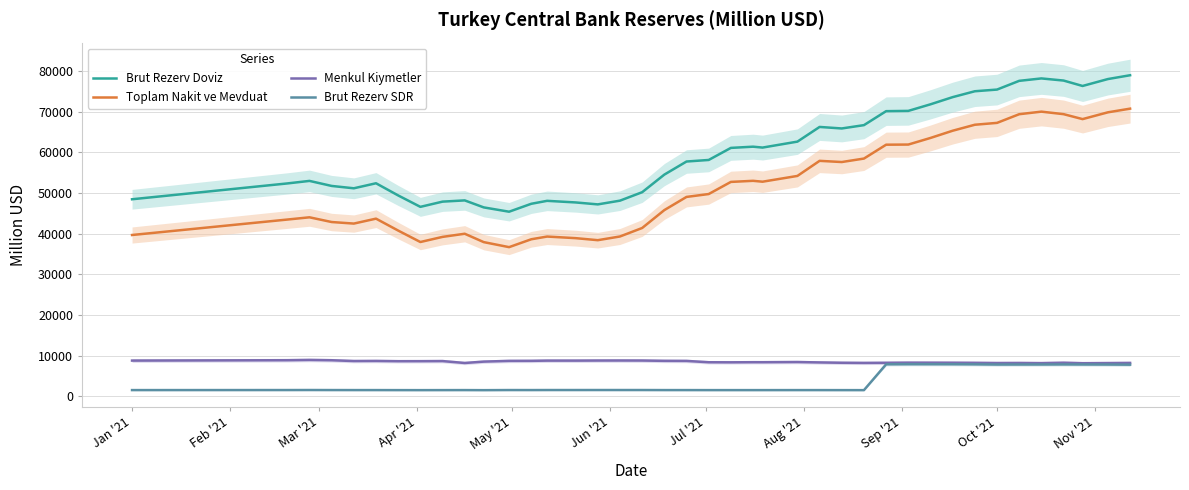

In Menkul Kiymetler, how many points are higher than both neighbors (excluding endpoints)?

10